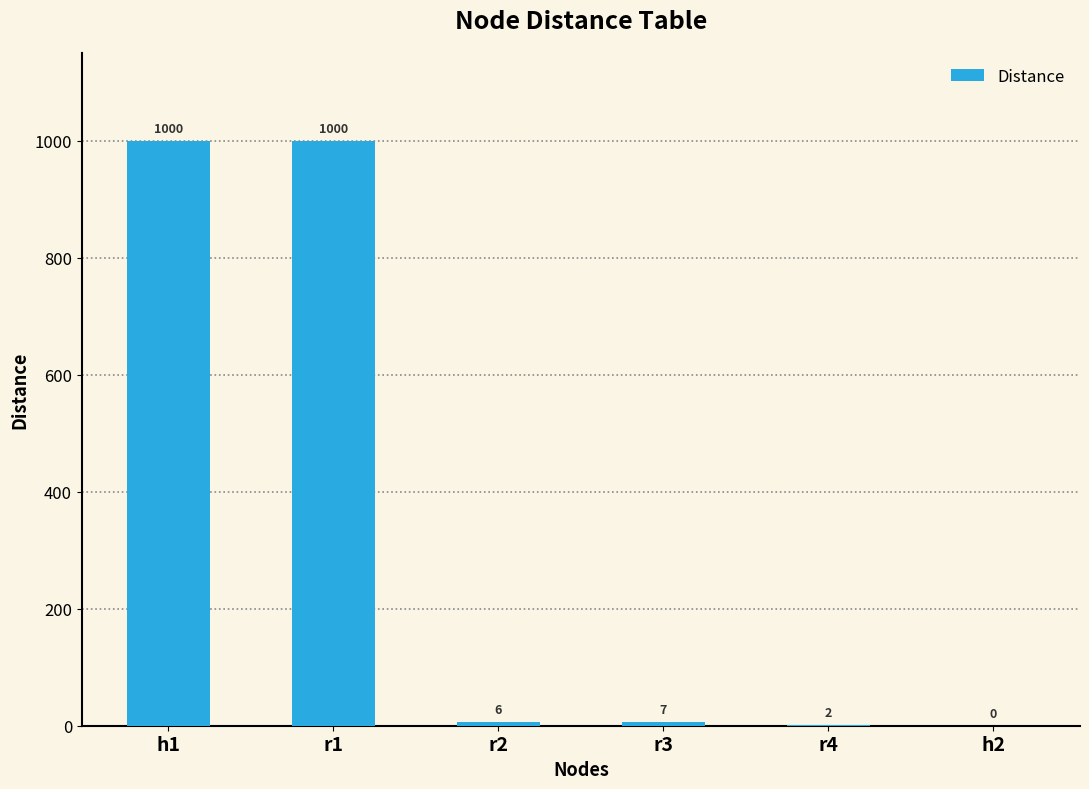

What is the sum of the values at r2 and h1?

1006